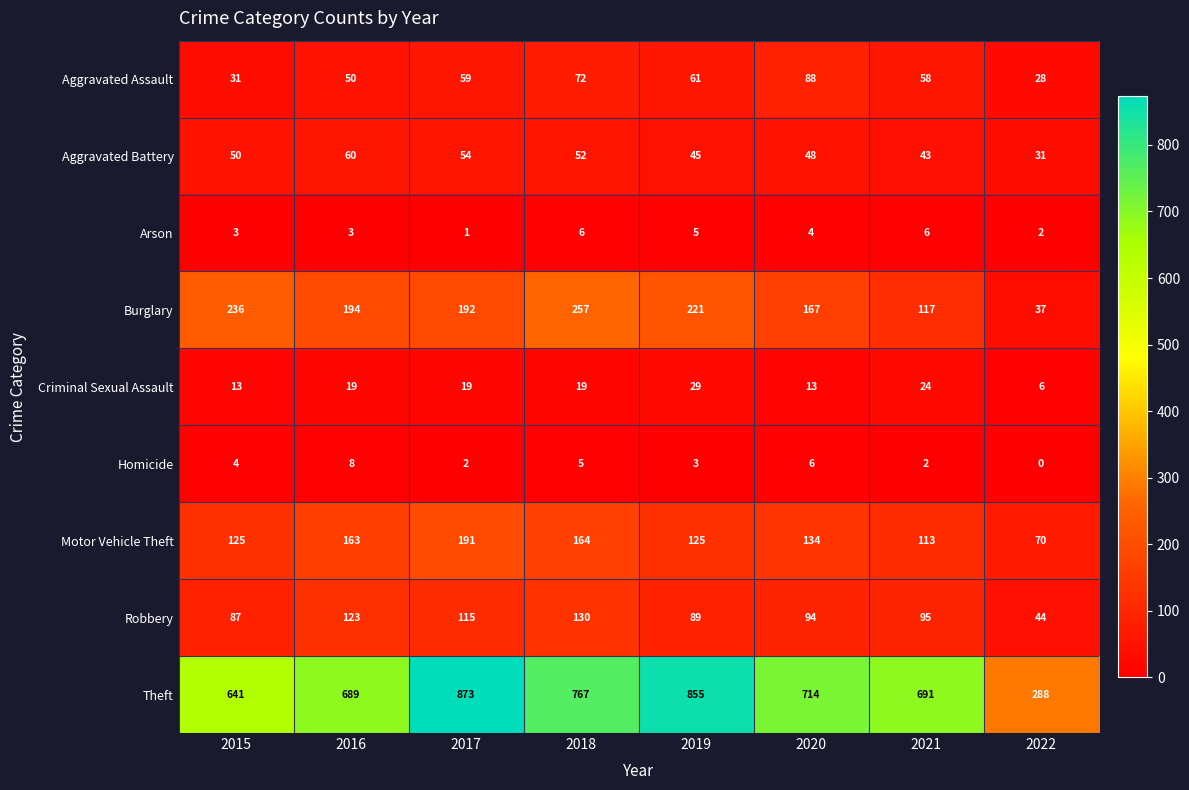

Is it true that Robbery equals 87 at 2015?

True